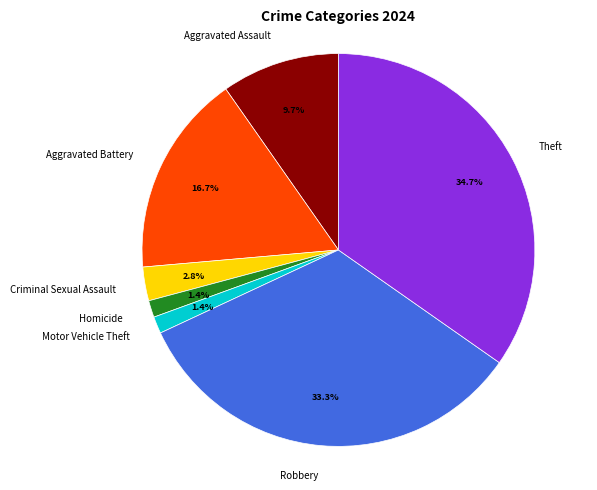

Is there any slice that represents more than half of the pie?

No